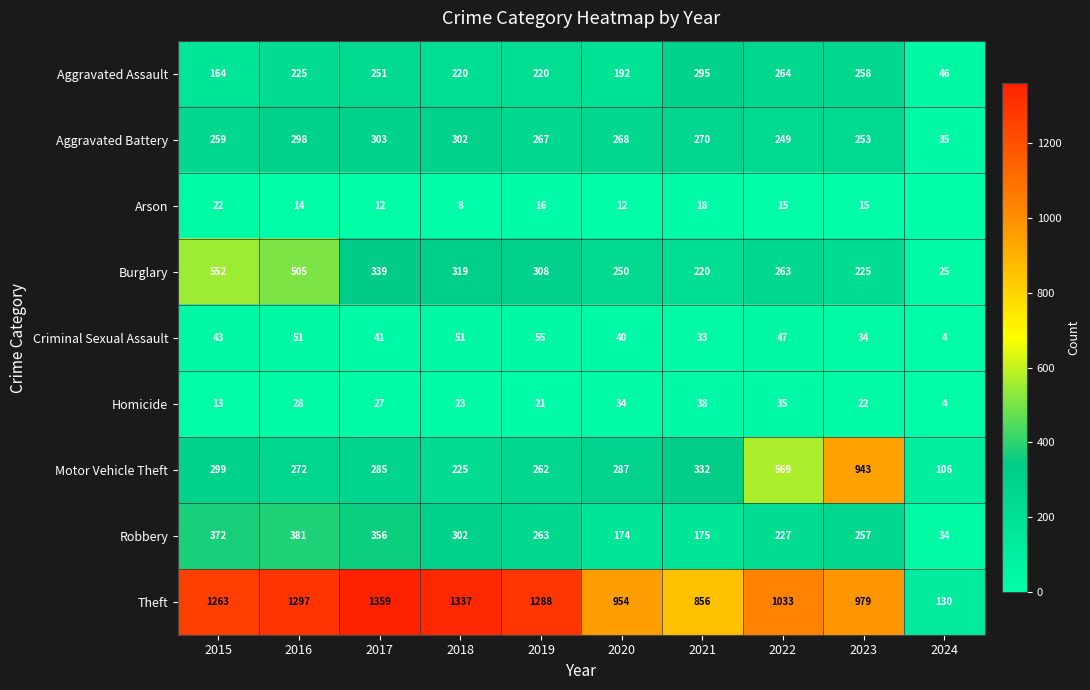

What is the sum of all Aggravated Battery values?

2504